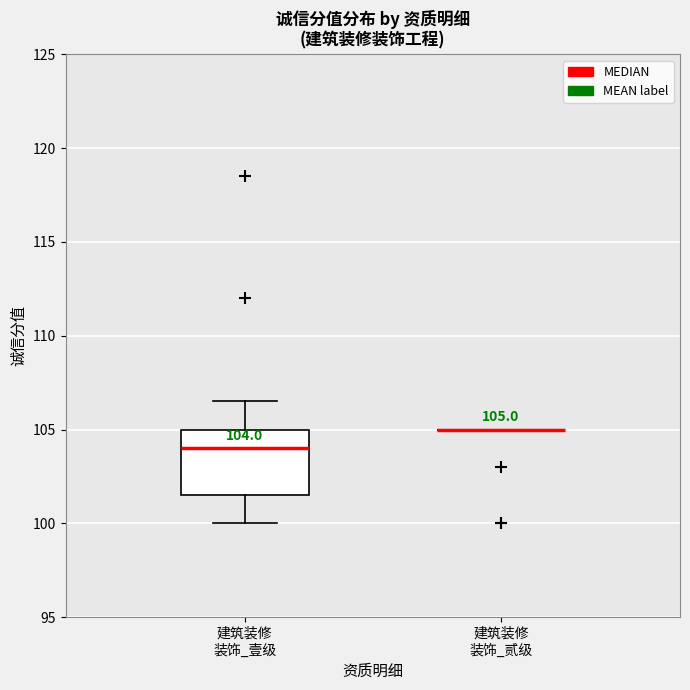

Which box is the tallest, from its lower edge to its upper edge?

建筑装修 装饰_壹级